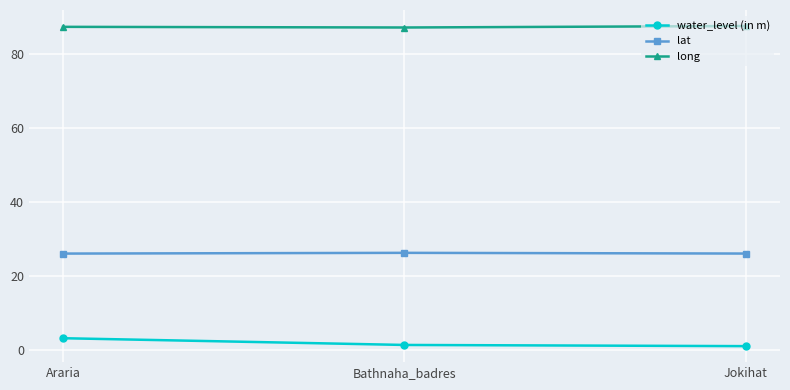

What are all the series names shown in the legend?

water_level (in m), lat, long